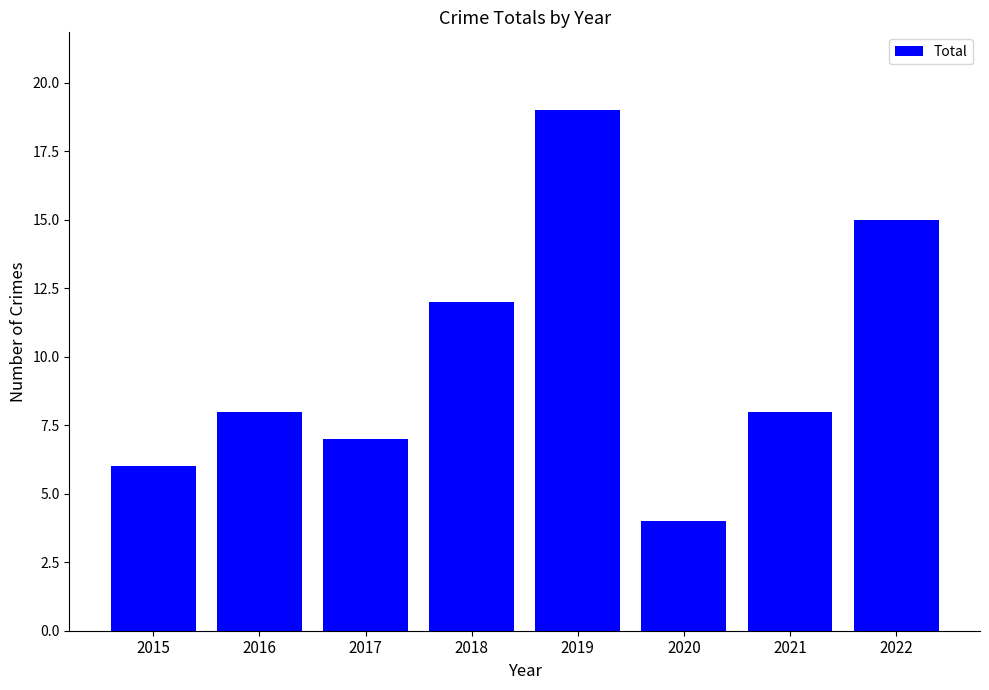

Between 2019 and 2016, which is larger?

2019